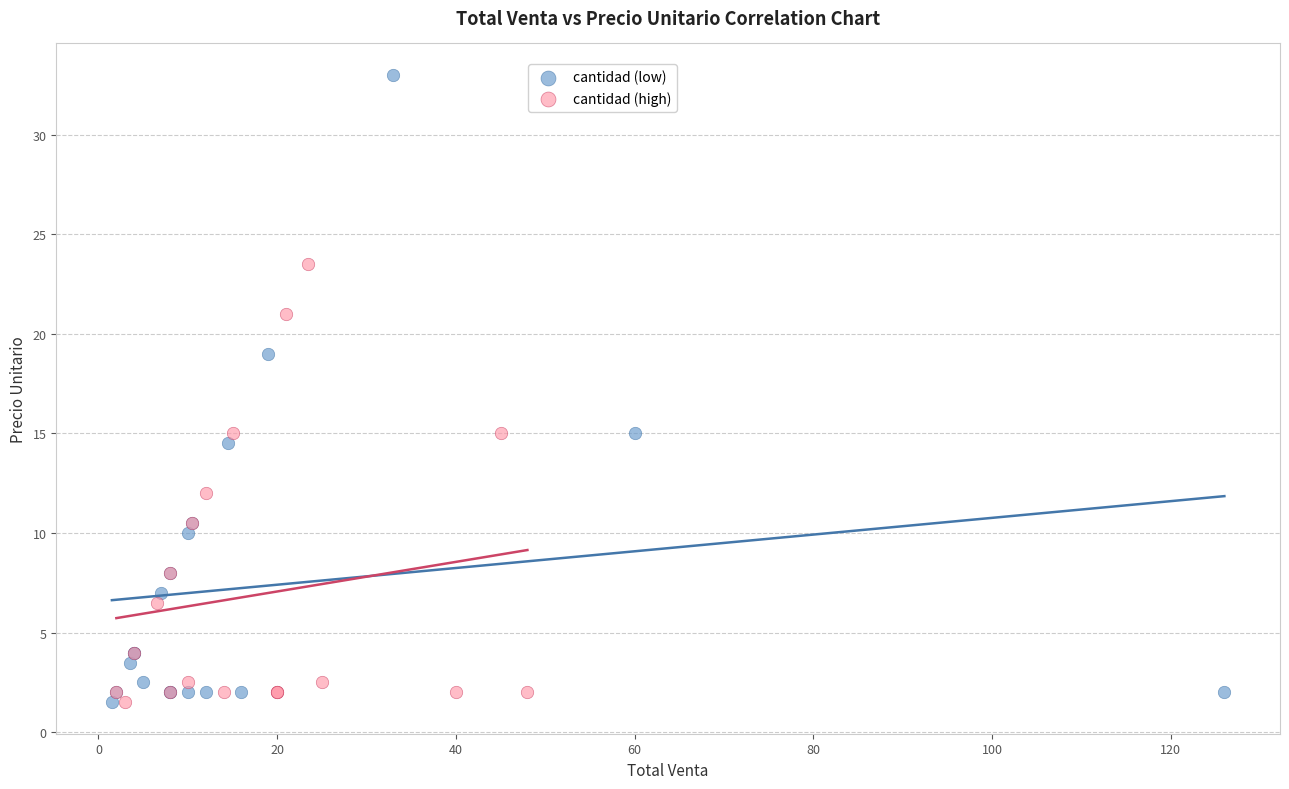

Which series has the widest spread of Y values?

cantidad (low)